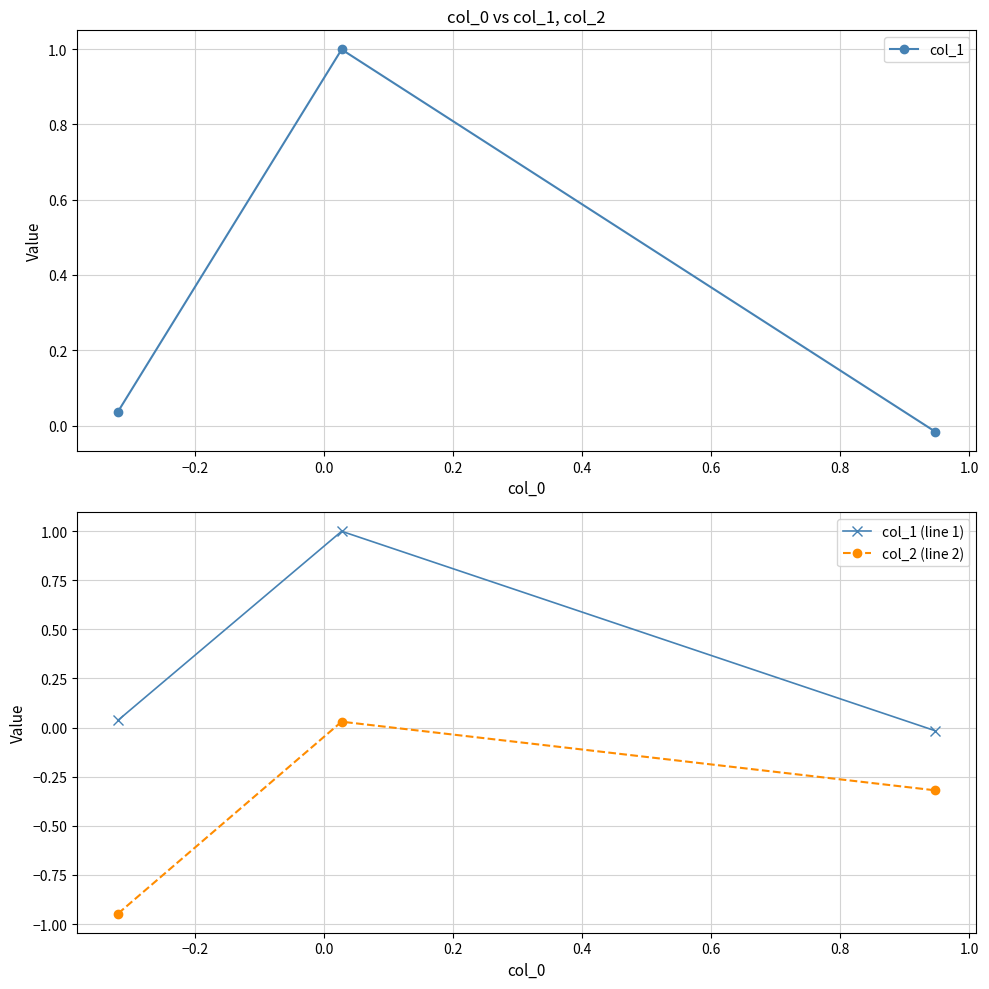

How many categories are shown in the chart?

3